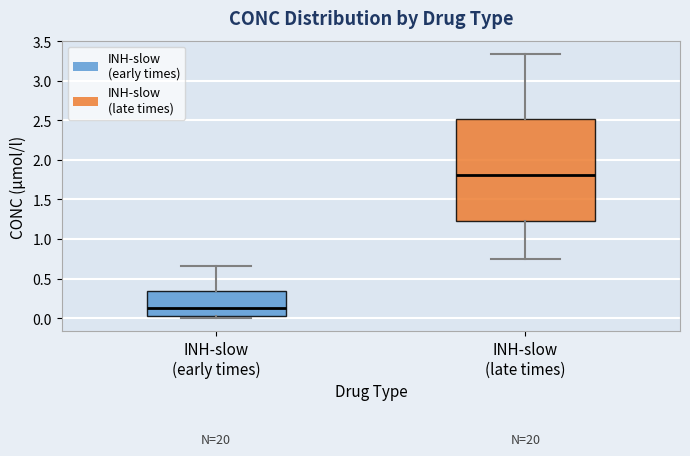

Reading left to right, transcribe this box plot: for each box, give where its median line is, the range the box spans, and where its two whiskers end, as read against the y-axis. The values are not printed on the chart, so give them approximately, as read against the axis.

INH-slow (early times): median 0.15, box 0.05 to 0.35, whiskers 0.00 to 0.65
INH-slow (late times): median 1.80, box 1.20 to 2.50, whiskers 0.75 to 3.35